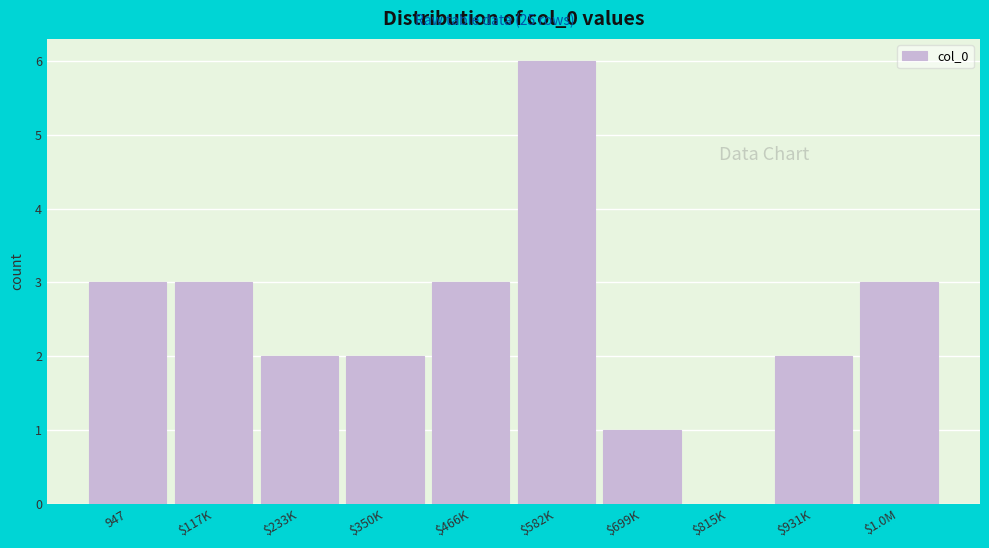

At which category does the chart reach its peak across all series?

$582K